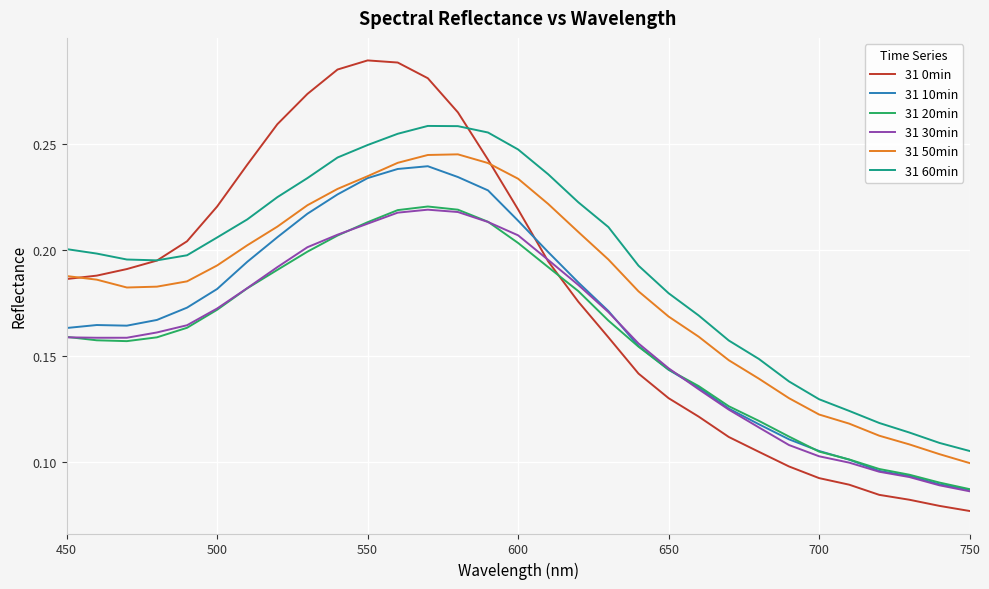

True or false: 31 60min and 31 20min cross at least once.

False